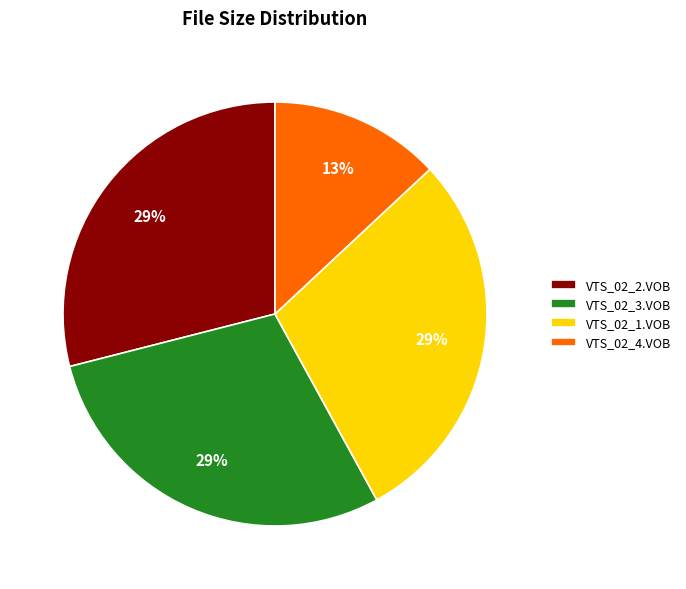

What is the smallest slice in the pie chart?

VTS_02_4.VOB